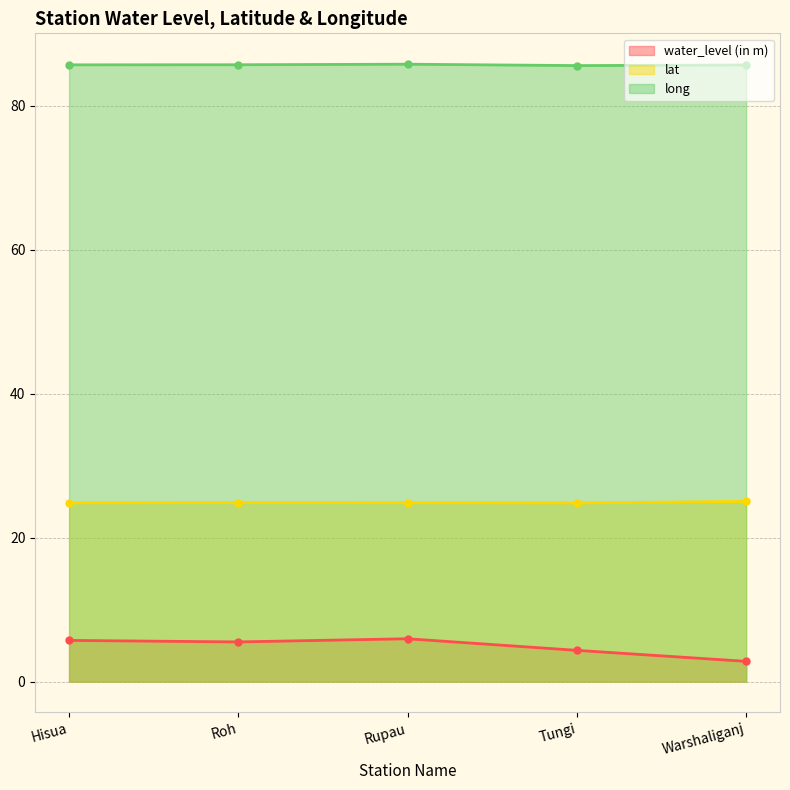

What is the label of the 4th point from the right?

Roh